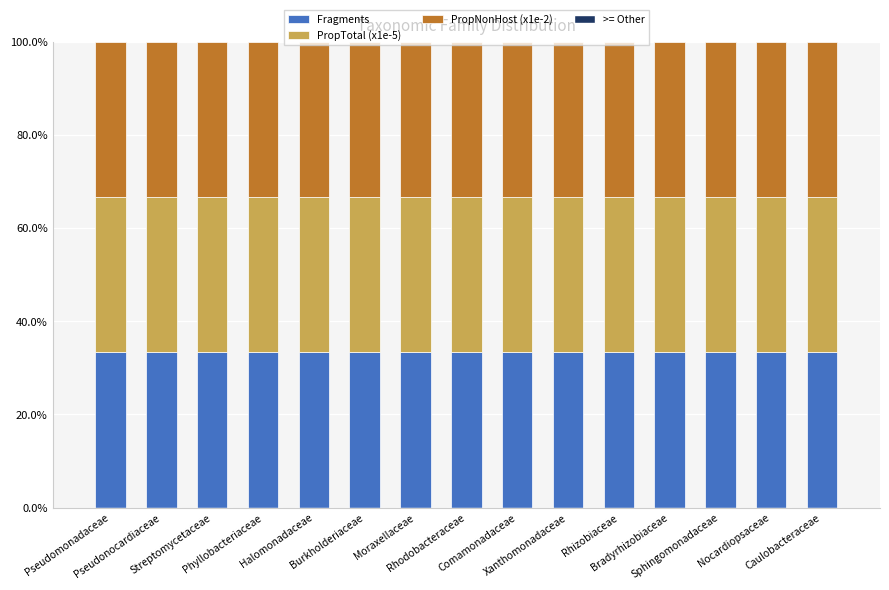

What is the maximum value for Fragments?

33.3